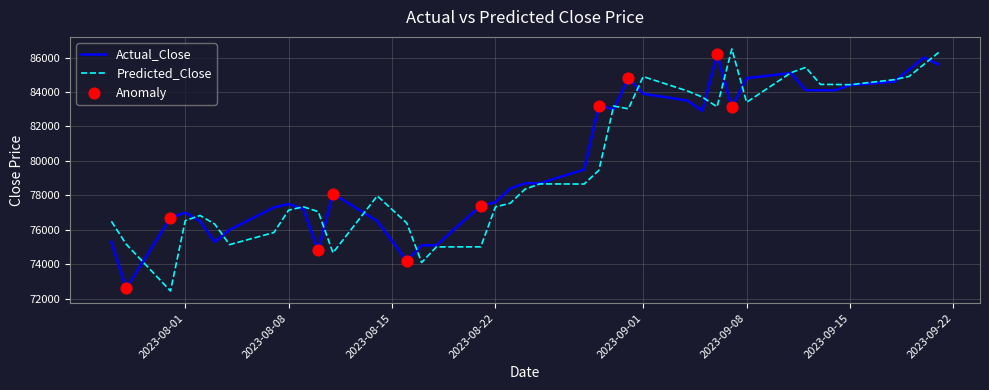

What is the highest value of the Actual_Close series?

86200.0